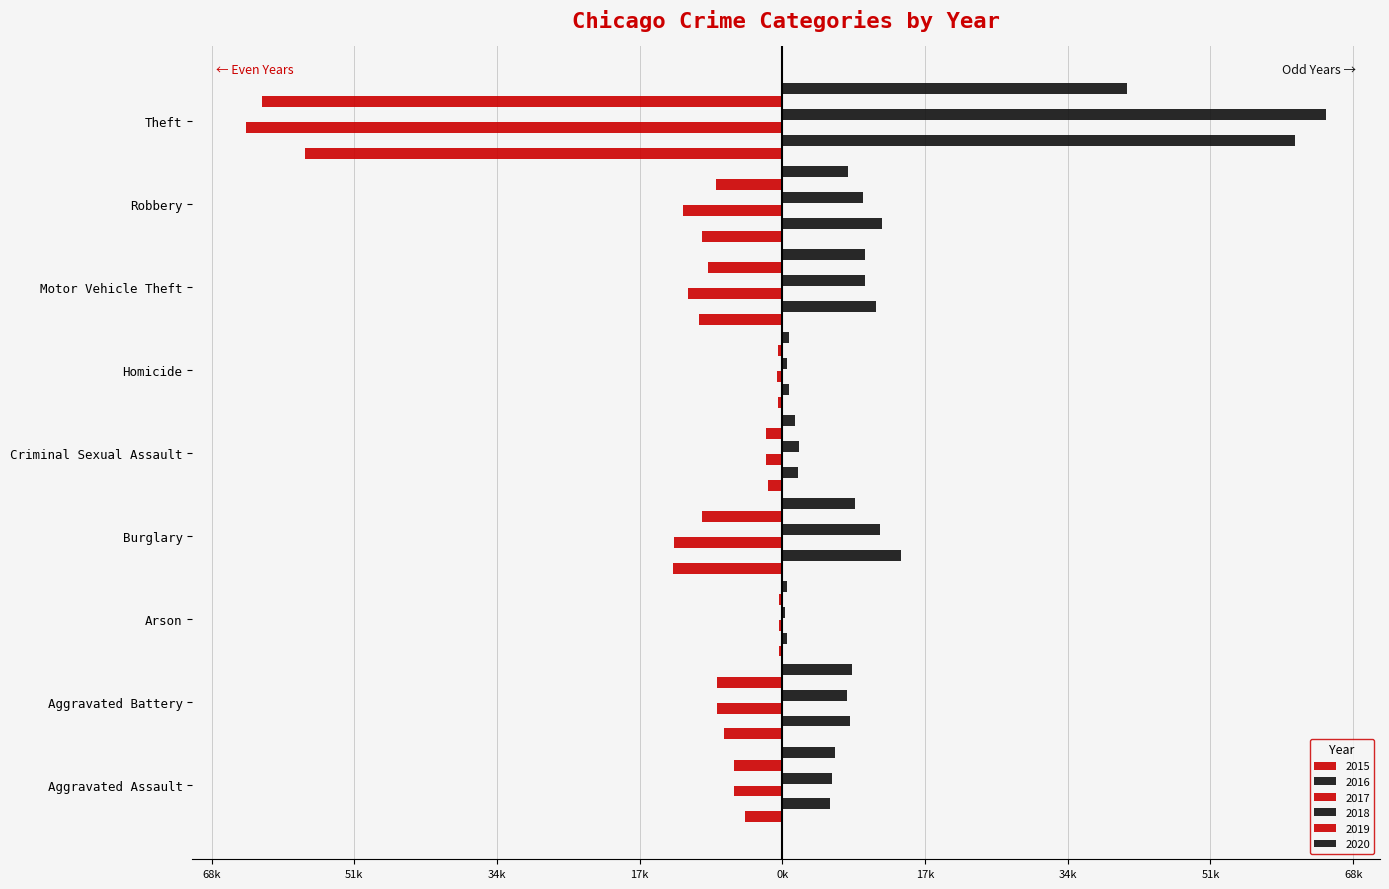

Which series has the largest range (max minus min)?

2018